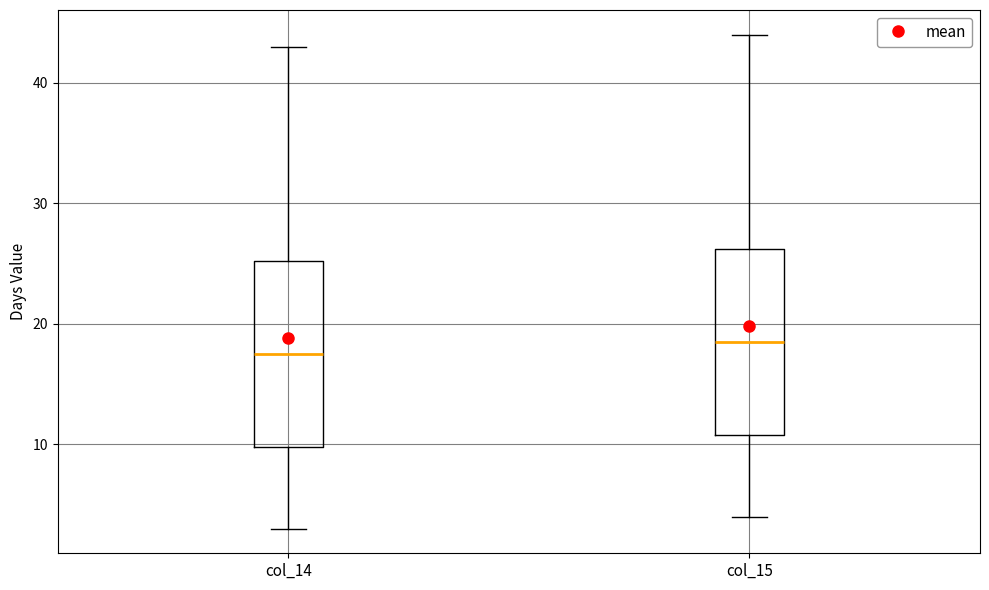

Reading left to right, transcribe this box plot: for each box, give where its median line is, the range the box spans, and where its two whiskers end, as read against the y-axis. The values are not printed on the chart, so give them approximately, as read against the axis.

col_14: median 18, box 10 to 25, whiskers 3 to 43
col_15: median 19, box 11 to 26, whiskers 4 to 44